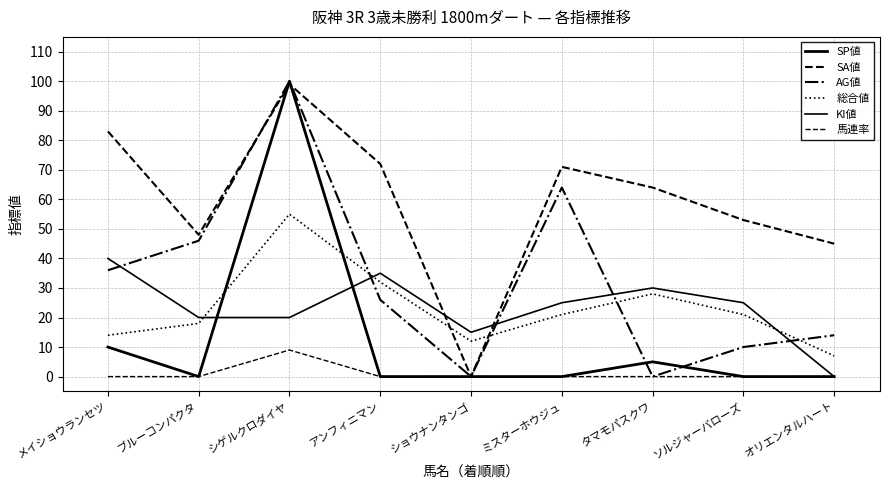

Reading left to right, list all the values displayed in this chart.

SP値: 10	0	100	0	0	0	5	0	0
SA値: 83	48	99	72	0	71	64	53	45
AG値: 36	46	100	26	0	64	0	10	14
総合値: 14	18	55	32	12	21	28	21	7
KI値: 40	20	20	35	15	25	30	25	0
馬連率: 0	0	9	0	0	0	0	0	0